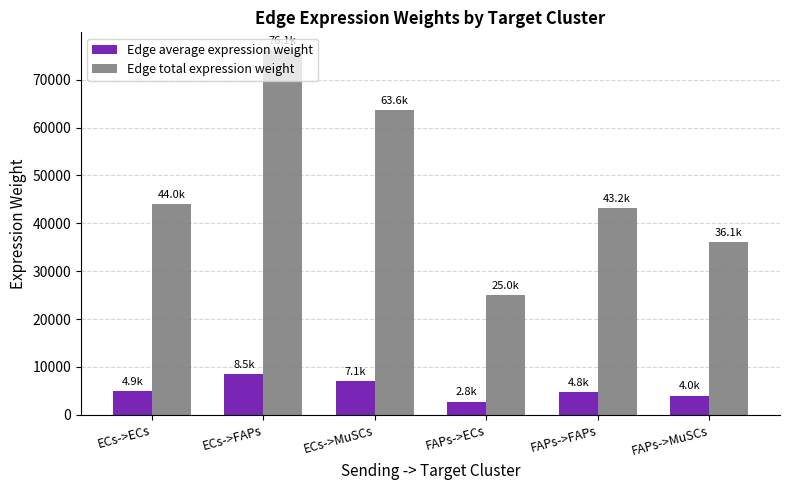

What are all the series names shown in the legend?

Edge average expression weight, Edge total expression weight